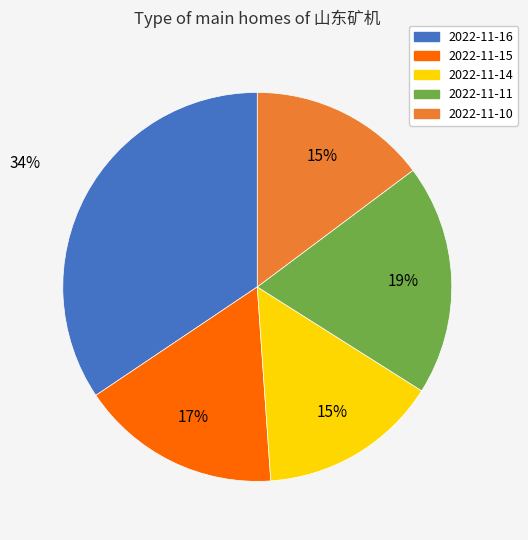

Does 2022-11-11 represent more than half of the total?

No